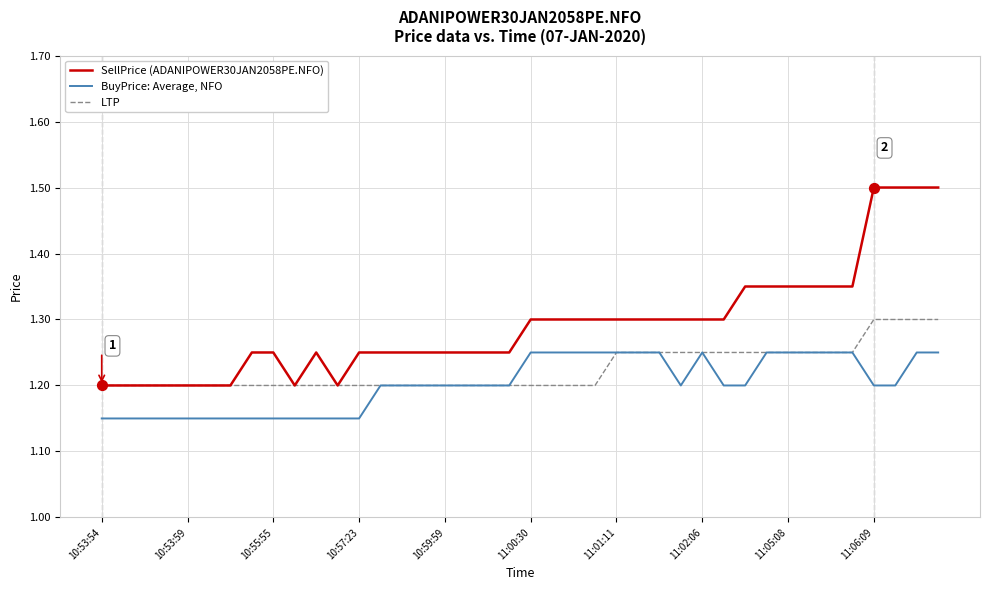

Which series has the largest total across all categories?

SellPrice (ADANIPOWER30JAN2058PE.NFO)